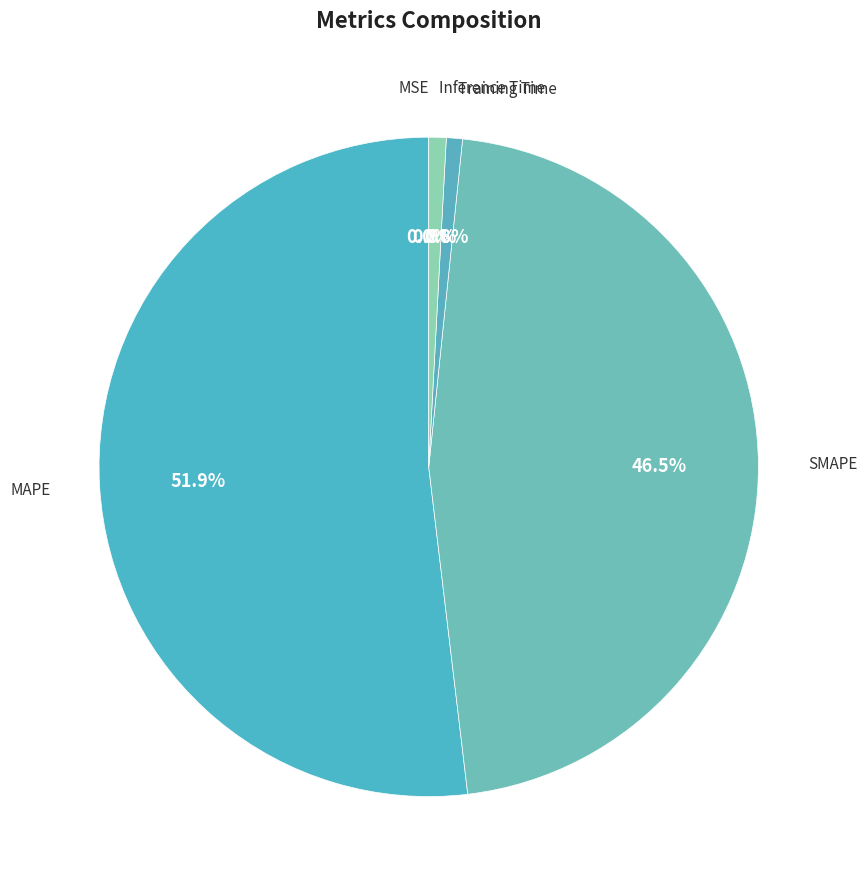

Which has a higher value, MAPE or Training Time?

MAPE